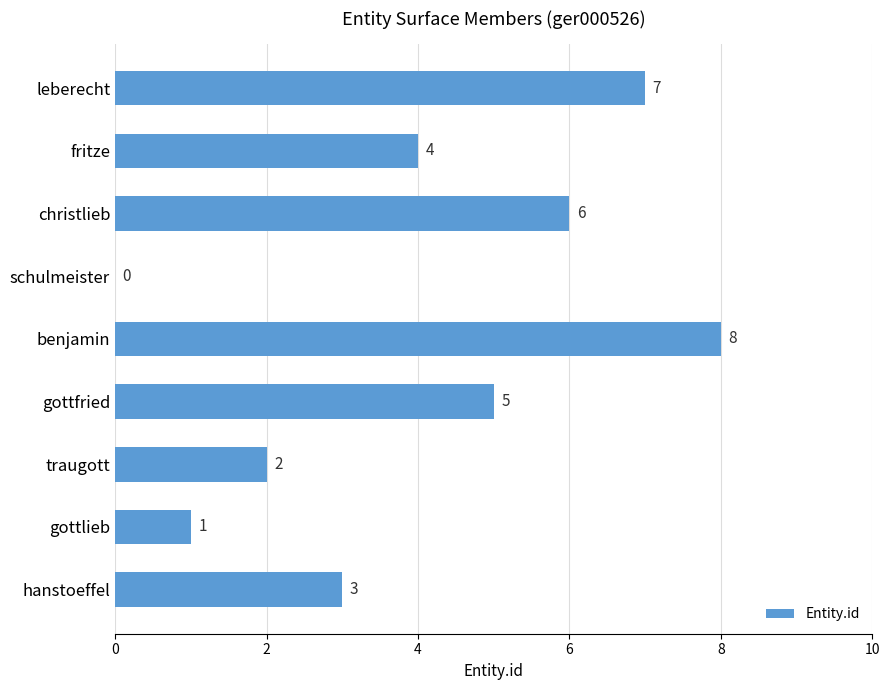

What is the greatest value displayed?

8